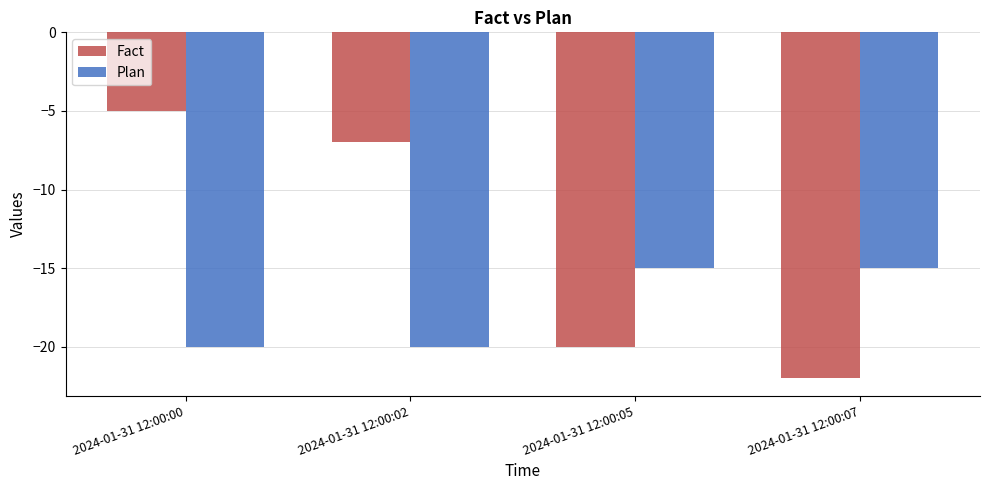

The Plan series shows -28 at 2024-01-31 12:00:00. True or false?

False